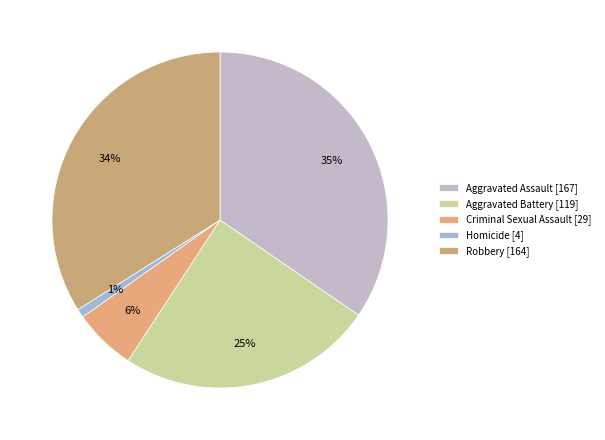

How many segments does this pie chart have?

5